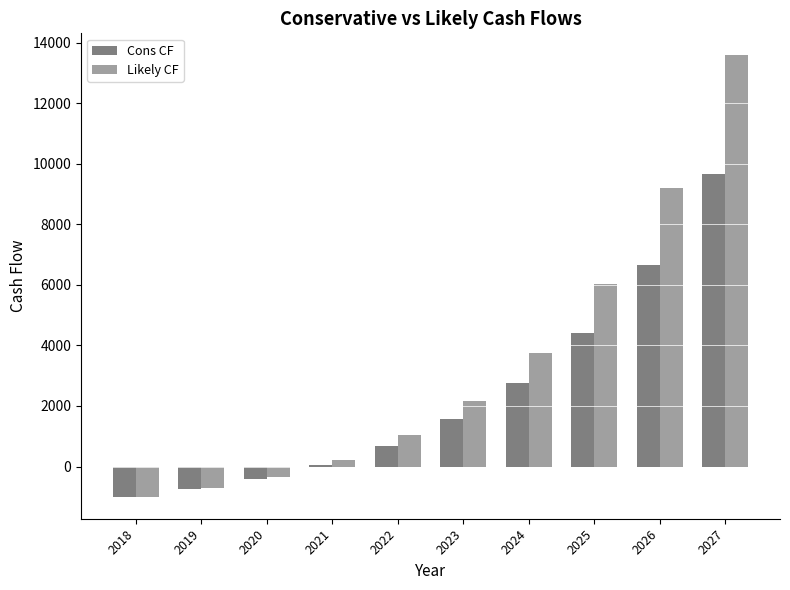

How many categories are shown in the chart?

10